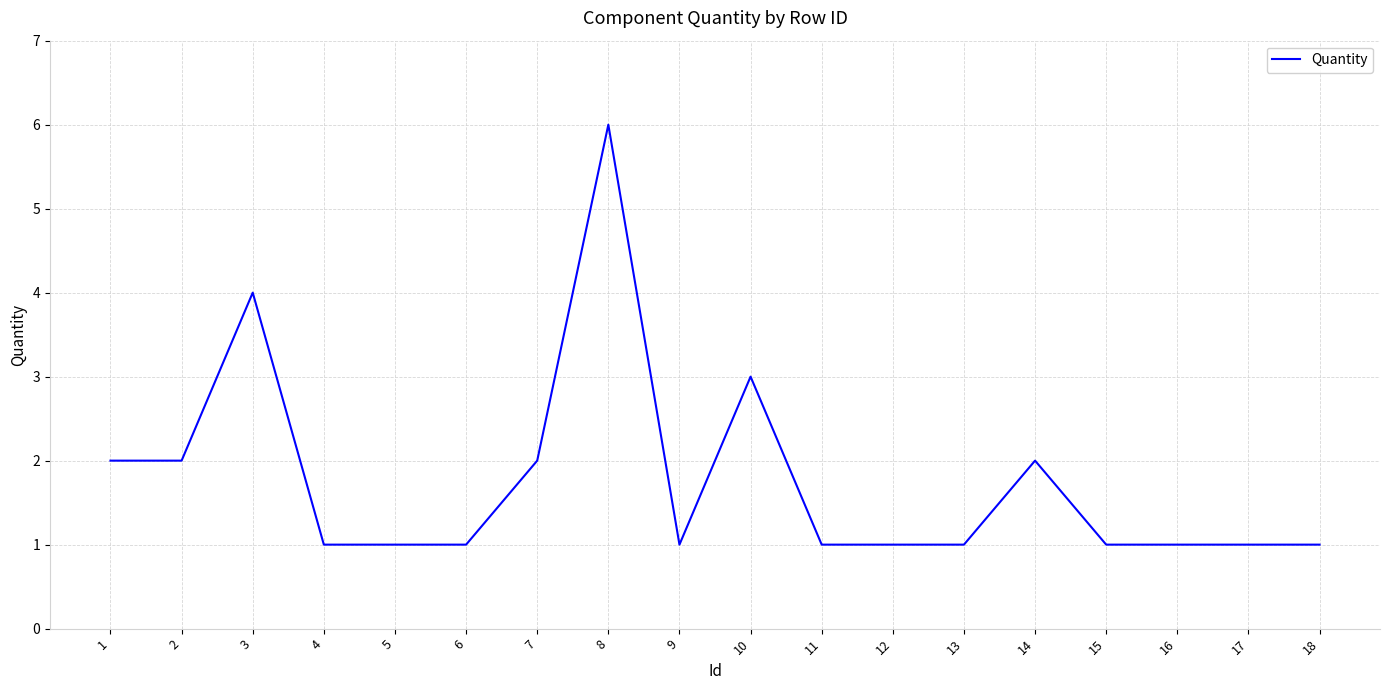

What is the average value?

2